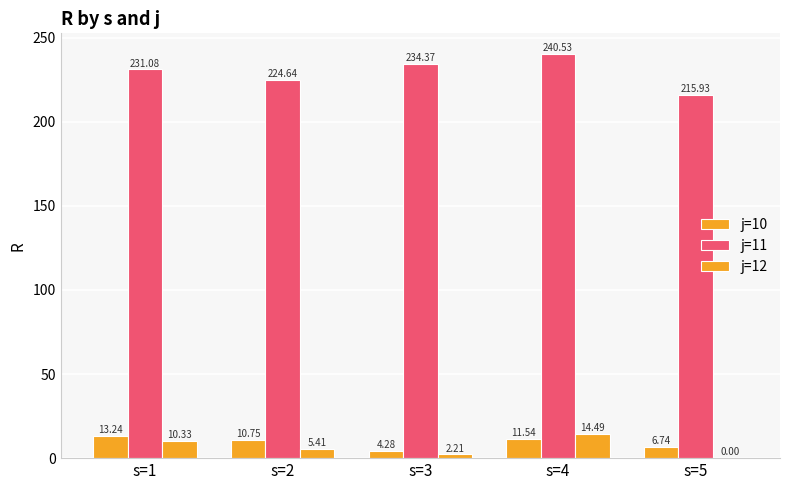

Which has a higher value, s=4 or s=3?

s=4